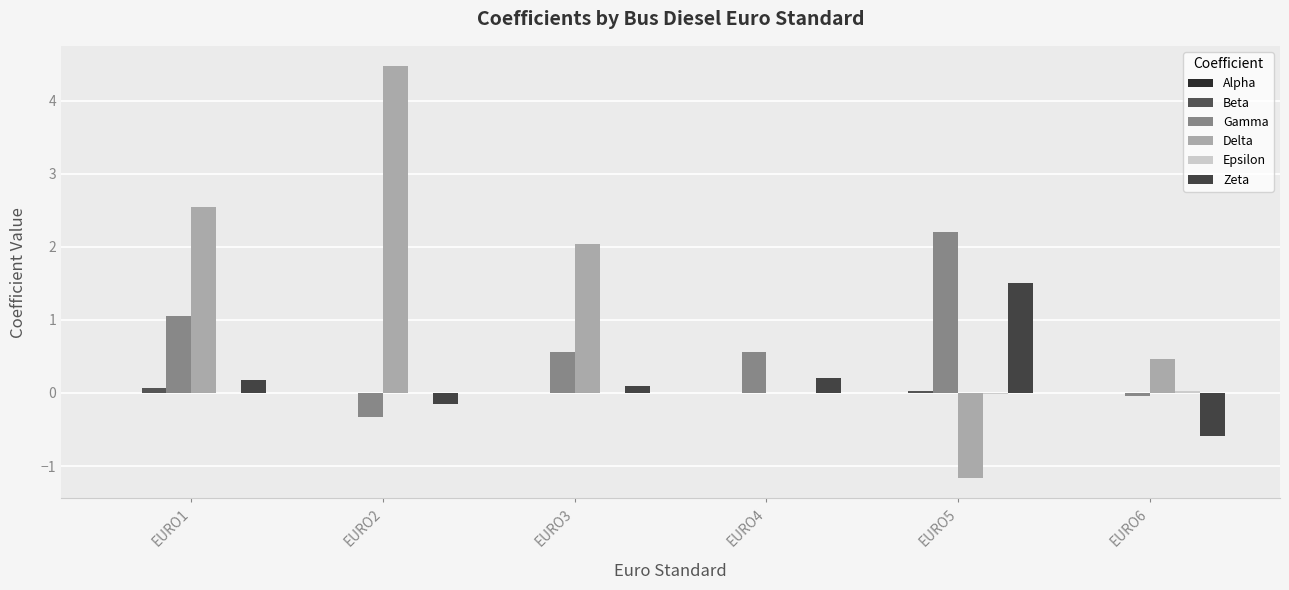

How many data points in Zeta are above 0?

4